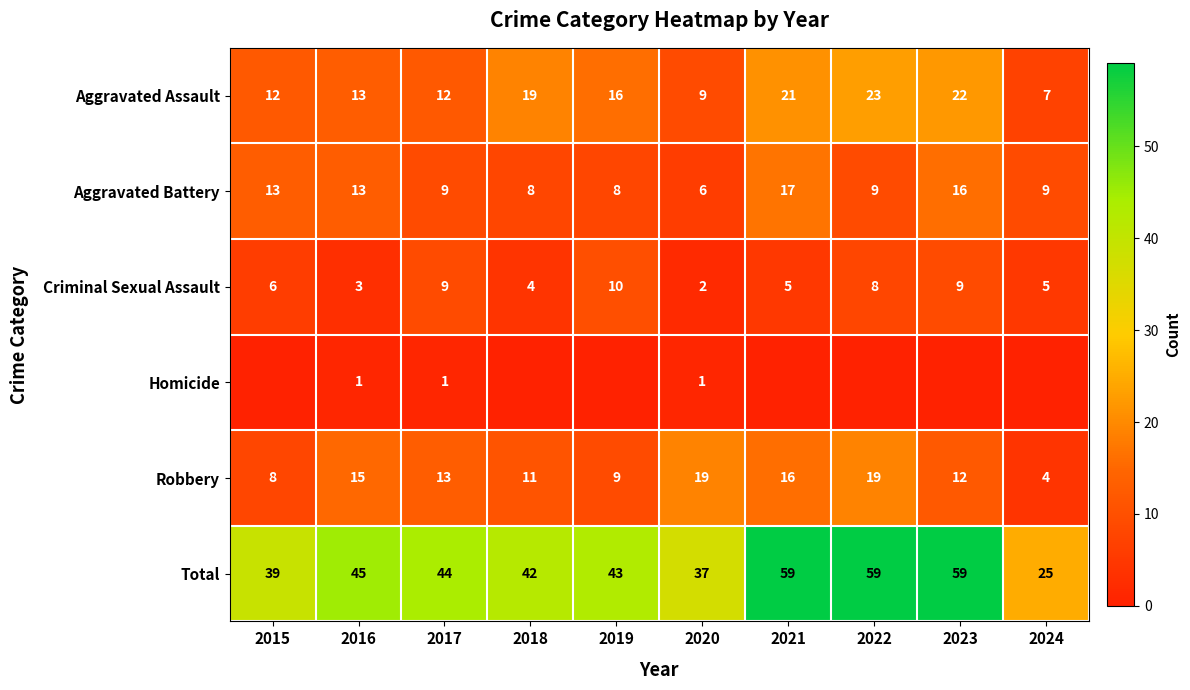

Rank the series at 2020 from lowest to highest value.

Homicide, Criminal Sexual Assault, Aggravated Battery, Aggravated Assault, Robbery, Total